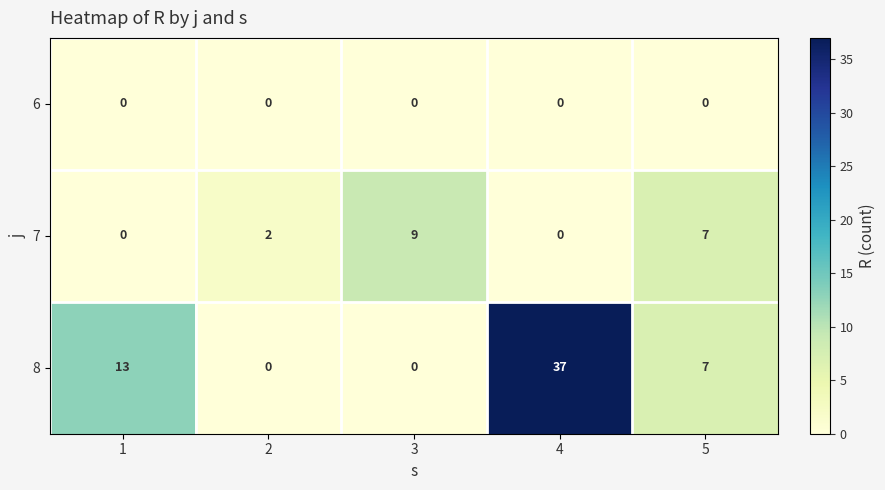

List the series in order of their peak value, lowest first.

6, 7, 8